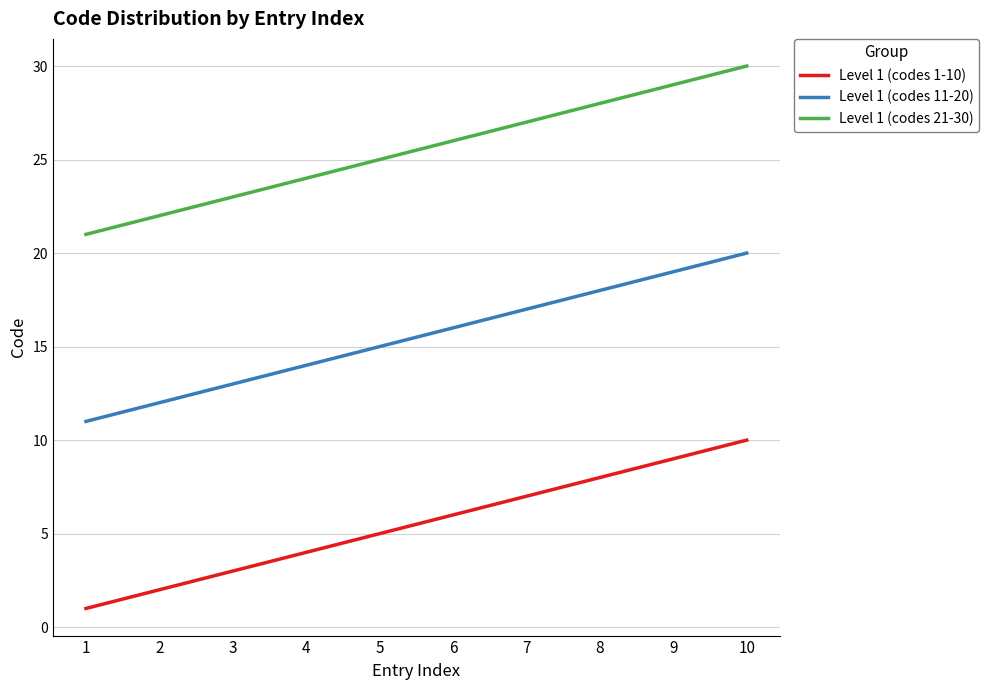

Which category has the highest value in the Level 1 (codes 11-20) series?

10